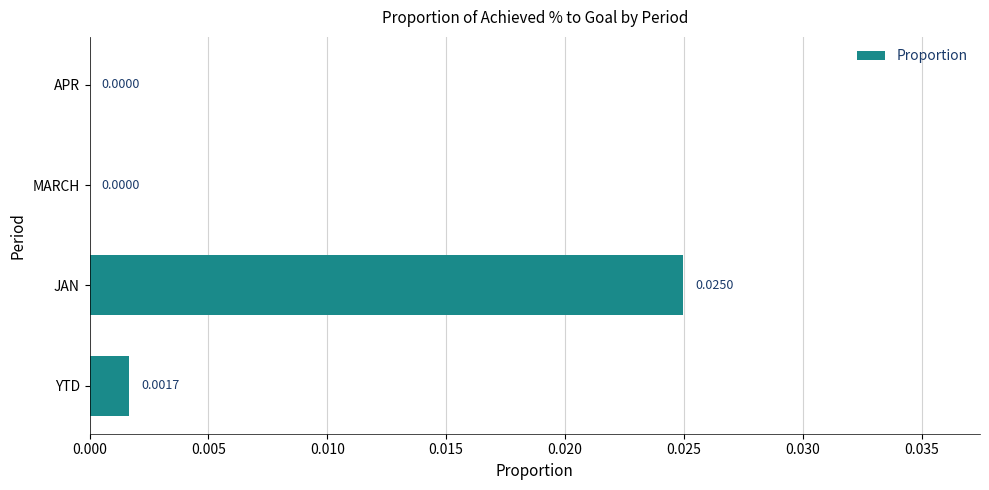

At which category does the chart reach its peak across all series?

JAN